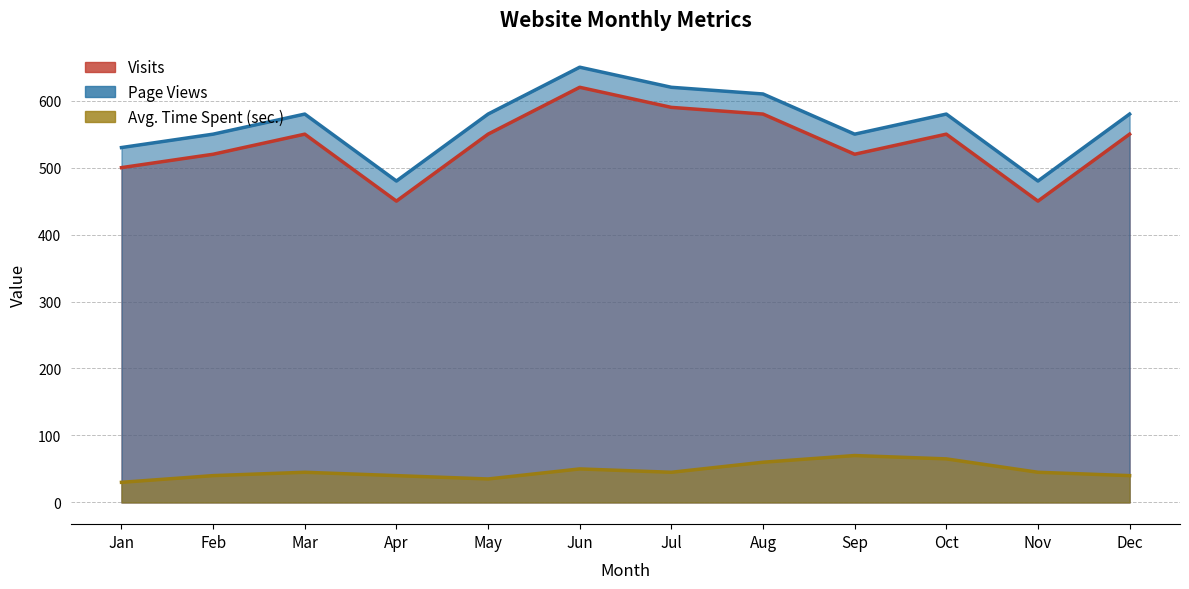

Count the number of data series in this chart.

3